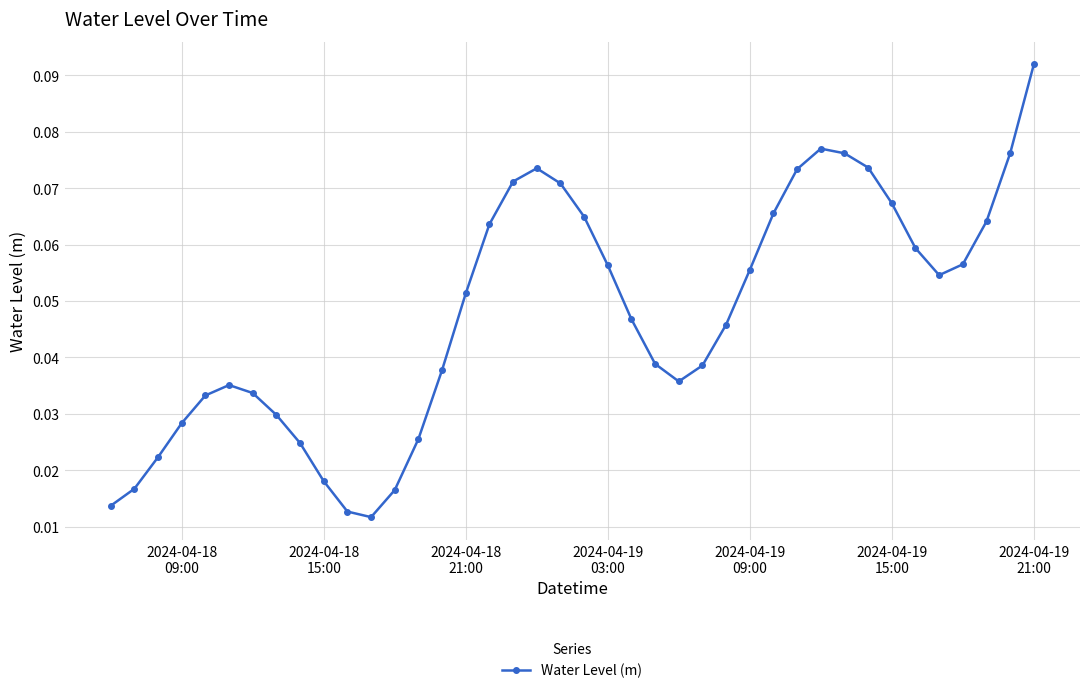

Count the values in the range 0 to 1.

40